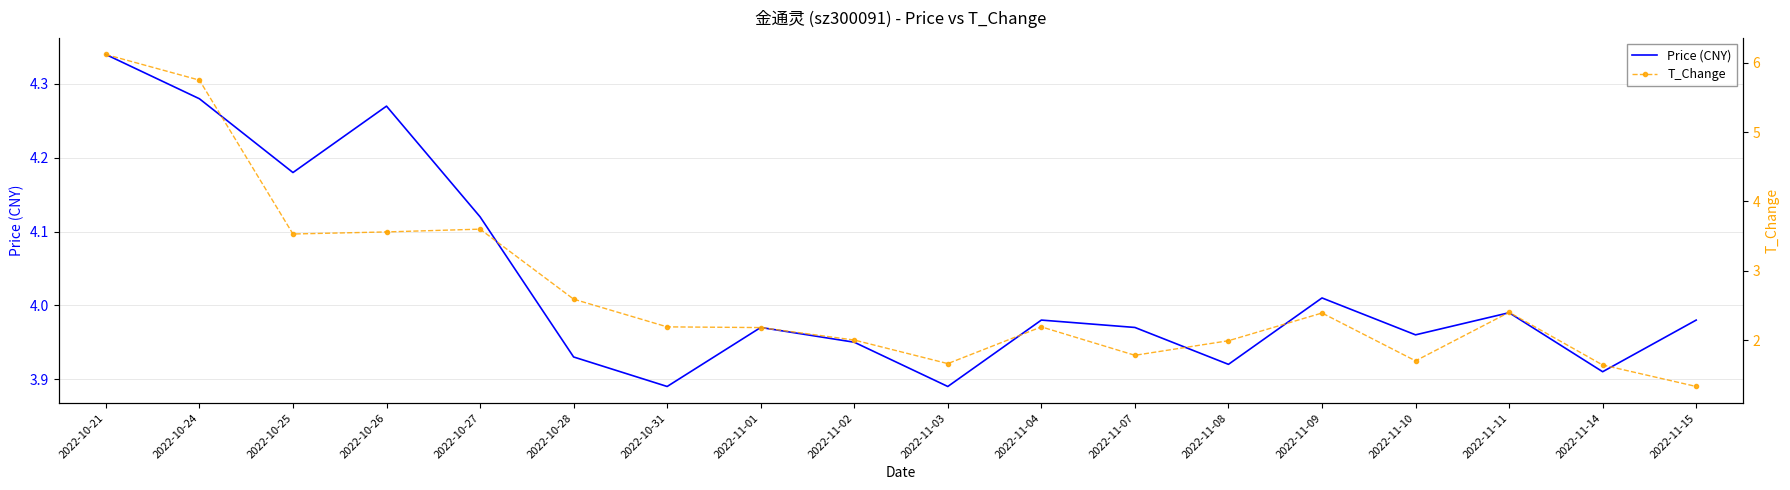

Between 2022-10-24 and 2022-11-10, which series saw the biggest shift?

T_Change